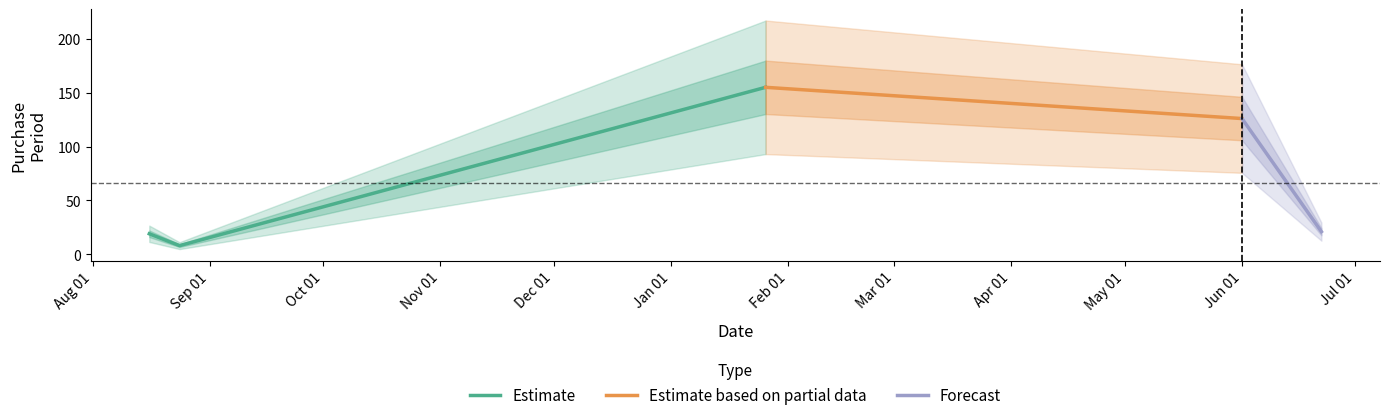

Which category has the highest value across all series?

2017-01-26